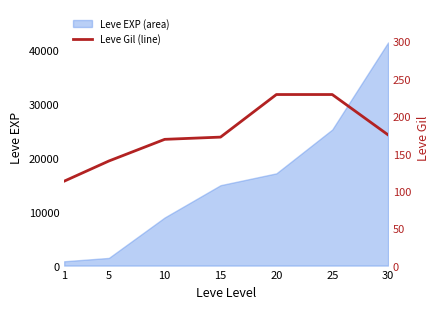

The value of Leve EXP (area) at 30 is 60157. True or false?

False